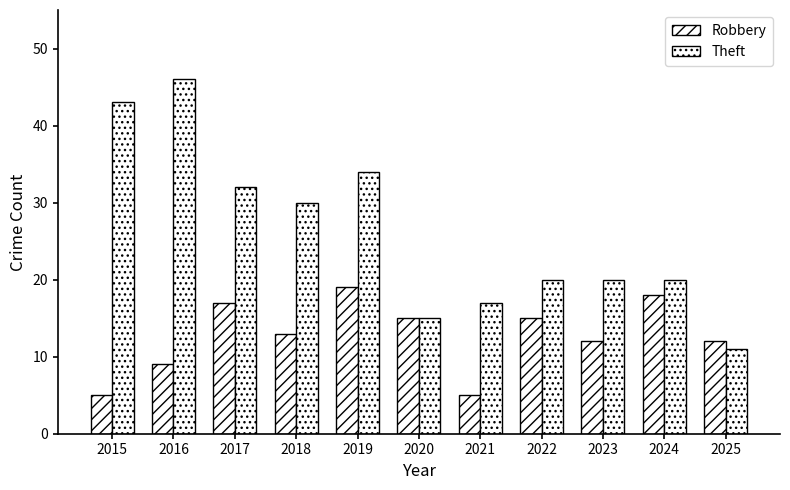

At which category does the chart reach its minimum across all series?

2015